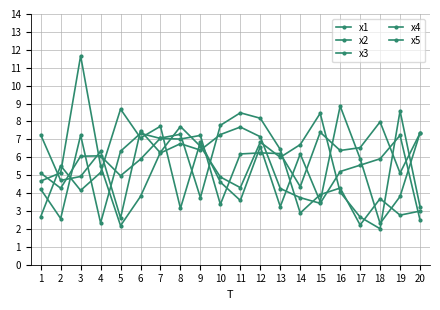

Rank the categories by x2 value from lowest to highest.

18, 5, 17, 20, 6, 16, 11, 1, 10, 2, 4, 13, 7, 9, 14, 12, 8, 15, 19, 3